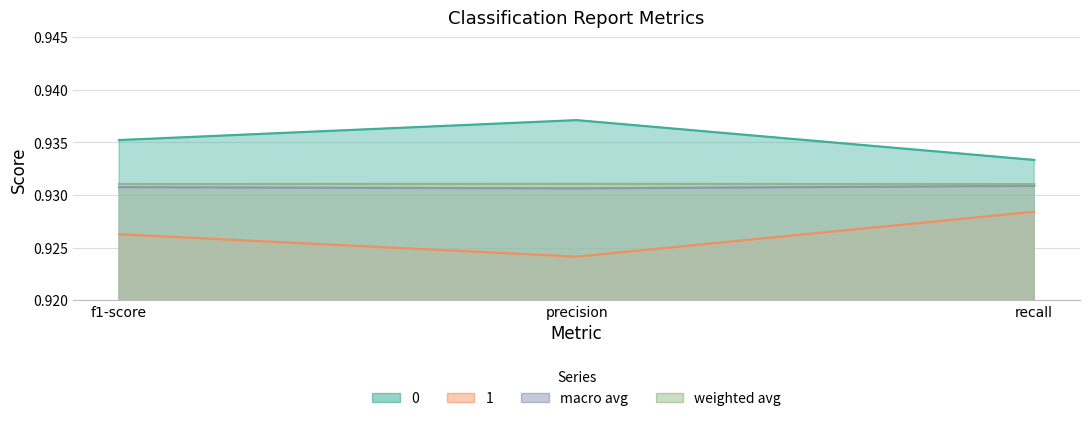

Reading left to right, extract all data points from this chart.

0: f1-score=0.9	precision=0.9	recall=0.9
1: f1-score=0.9	precision=0.9	recall=0.9
macro avg: f1-score=0.9	precision=0.9	recall=0.9
weighted avg: f1-score=0.9	precision=0.9	recall=0.9